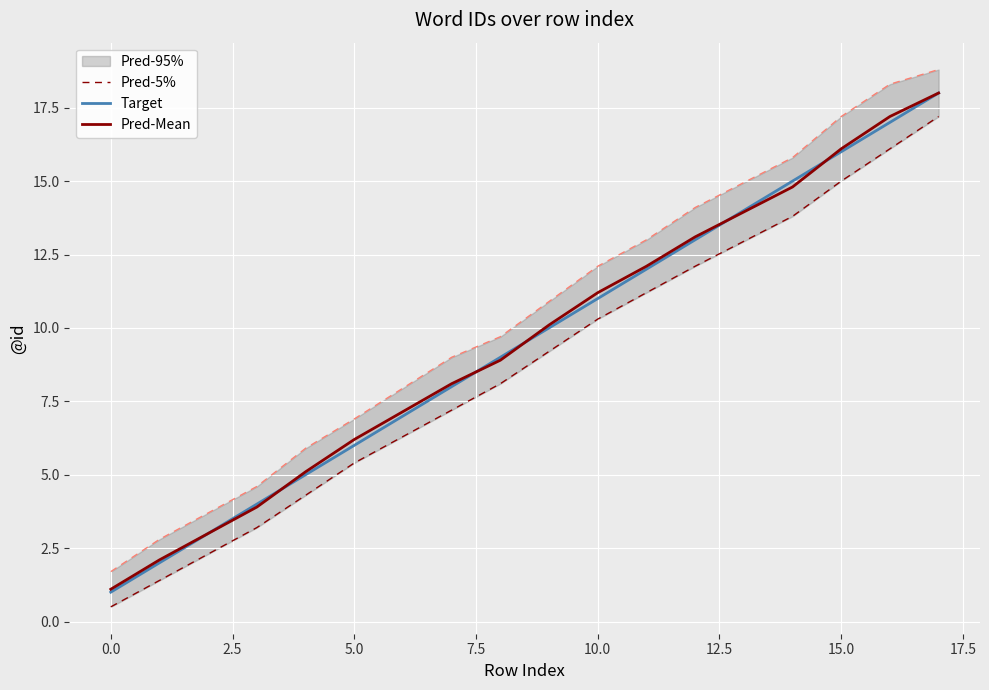

The Target series shows 6.0 at 5.0. True or false?

True